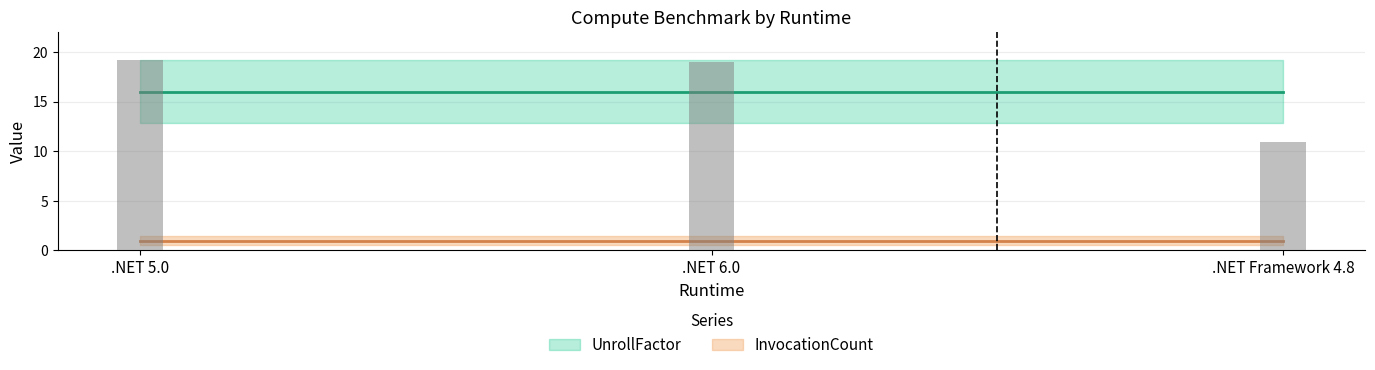

True or false: InvocationCount has a value of 1 at .NET 6.0.

True